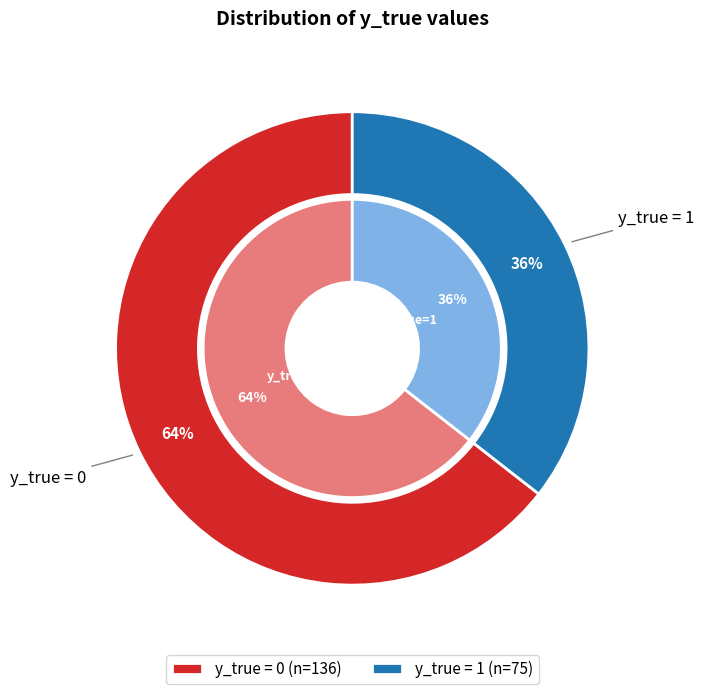

What is the largest slice in the pie chart?

y_true=0